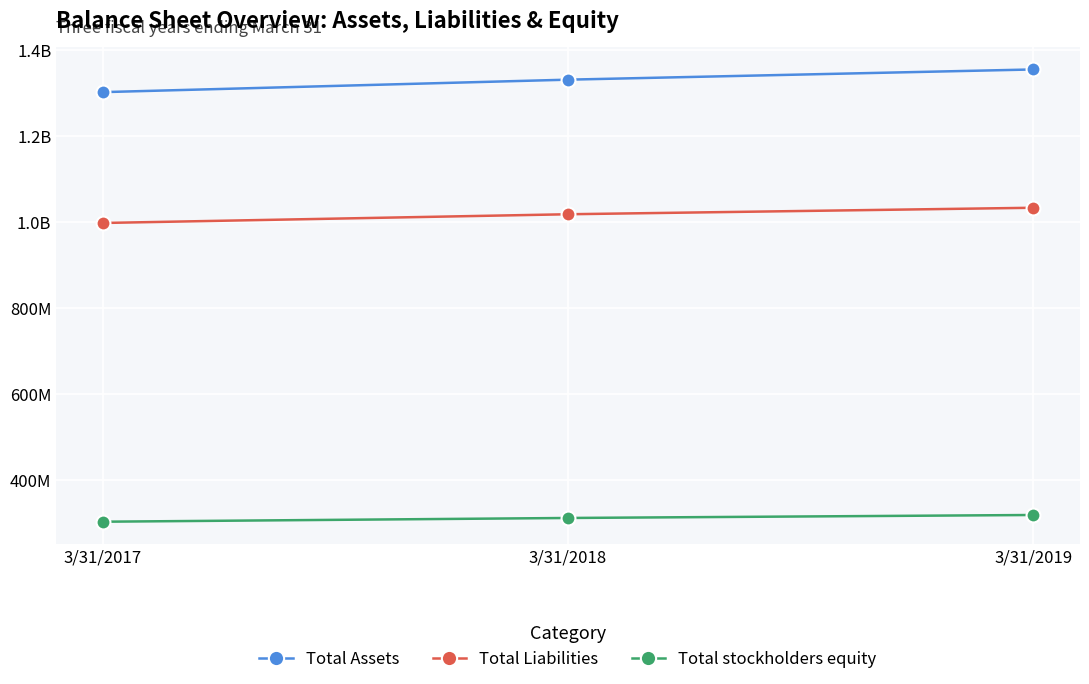

What are all the series names shown in the legend?

Total Assets, Total Liabilities, Total stockholders equity